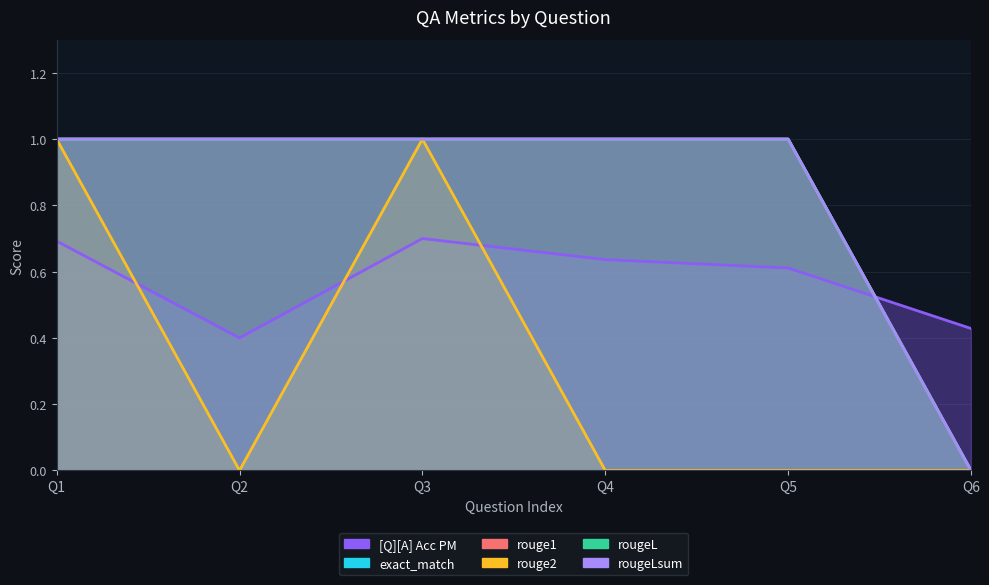

Does the chart display data point markers on the line(s)?

No